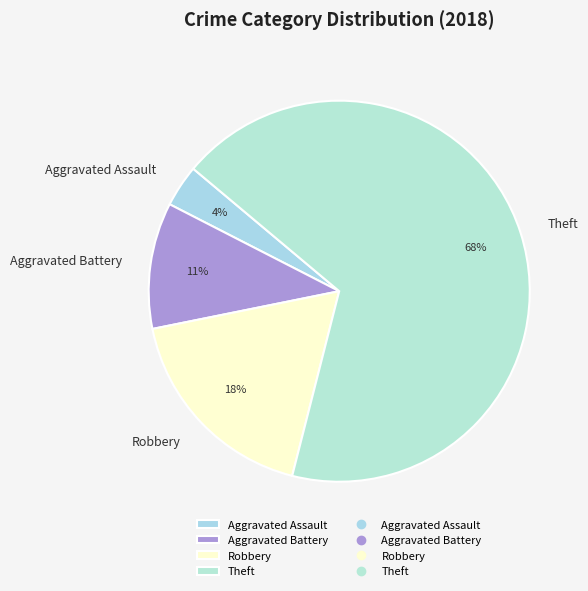

Is the sum of Aggravated Battery and Aggravated Assault greater than half?

No